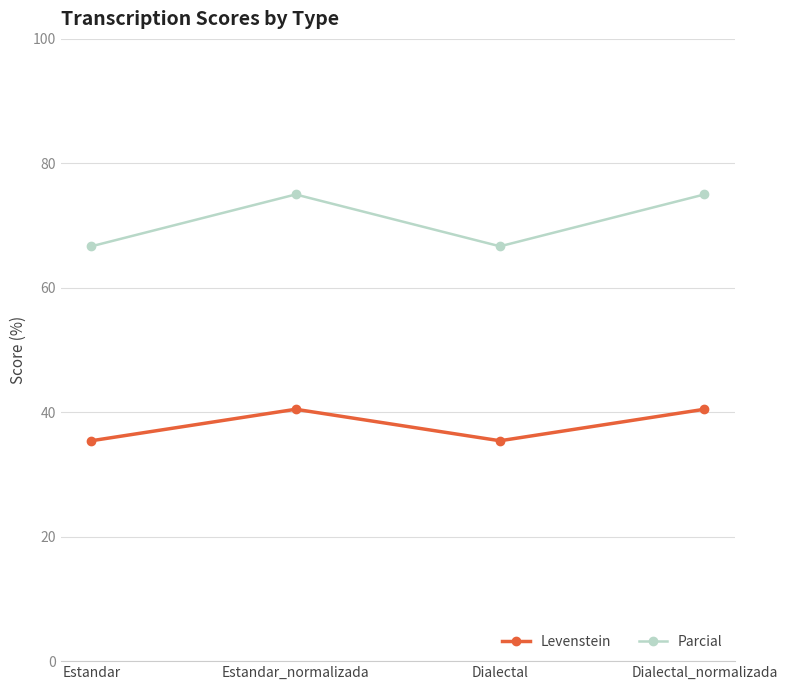

Reading left to right, transcribe all the data shown in this chart.

Levenstein: Estandar=35.4	Estandar_normalizada=40.5	Dialectal=35.4	Dialectal_normalizada=40.5
Parcial: Estandar=66.7	Estandar_normalizada=75.0	Dialectal=66.7	Dialectal_normalizada=75.0